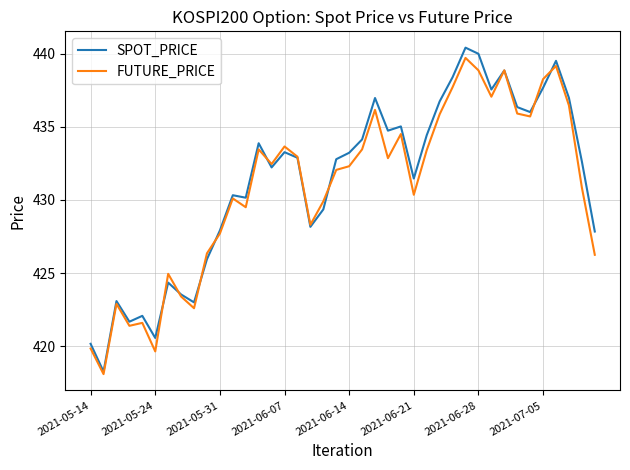

What is the smallest value displayed?

418.1